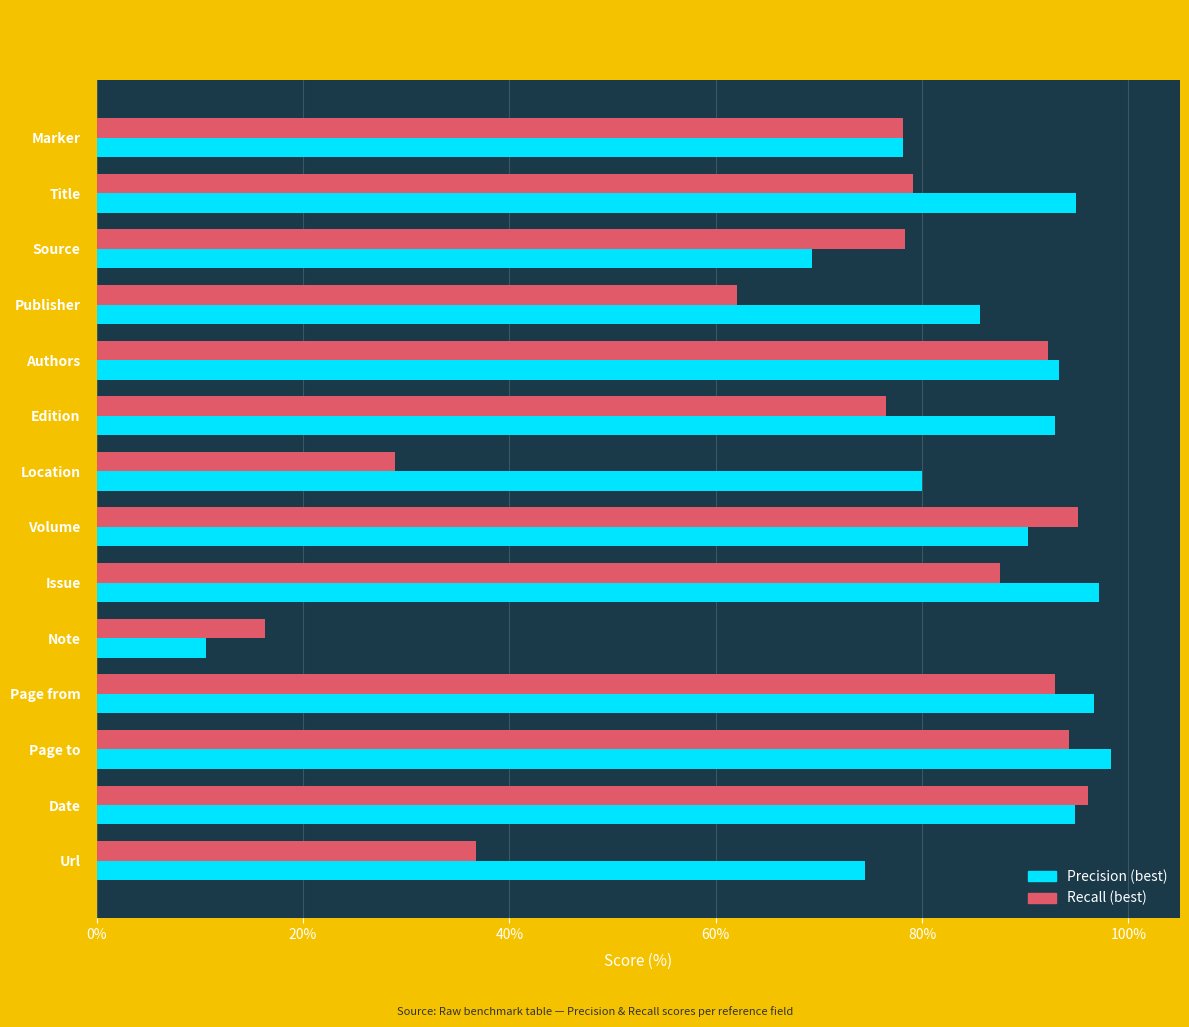

Which category has the highest value in the Recall (best) series?

Date